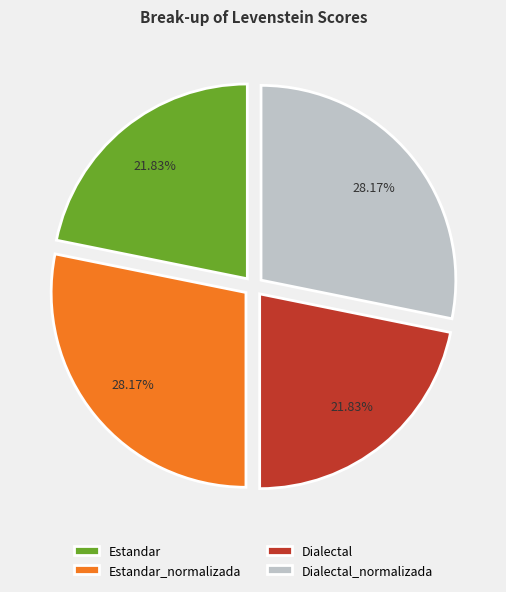

How many segments does this pie chart have?

4